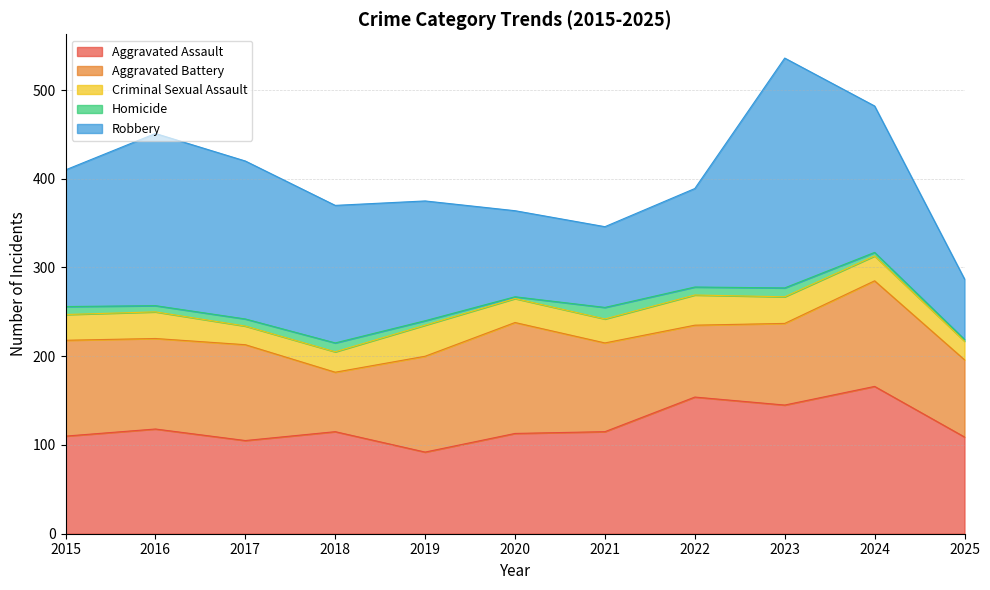

Reading right to left, extract all data points from this chart.

Aggravated Assault: 109	166	145	154	115	113	92	115	105	118	110
Aggravated Battery: 87	119	92	81	100	125	108	67	108	102	108
Criminal Sexual Assault: 21	28	30	34	27	27	35	23	21	30	29
Homicide: 2	4	10	9	13	2	5	10	8	7	9
Robbery: 68	165	259	111	91	97	135	155	178	194	154